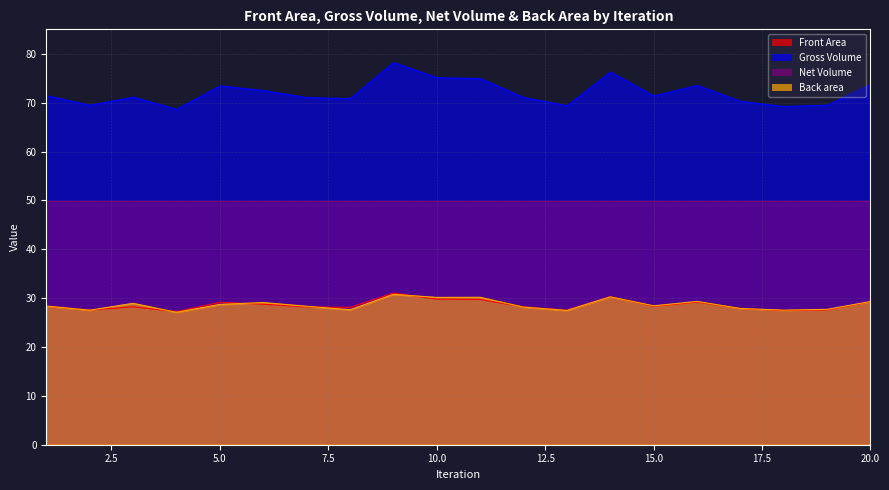

What is the greatest value displayed?

78.2